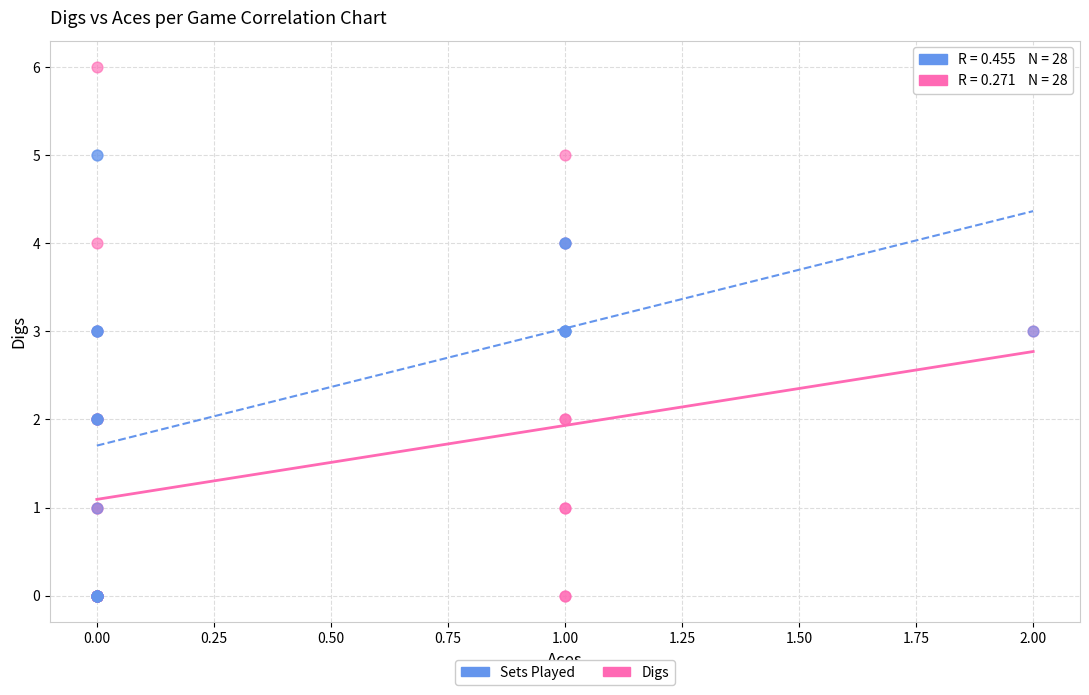

What are all the series names shown in the legend?

Sets Played, Digs